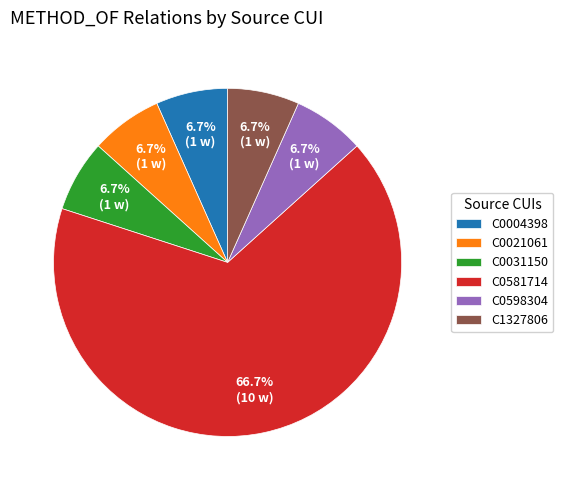

Is C0031150 the majority of the pie?

No